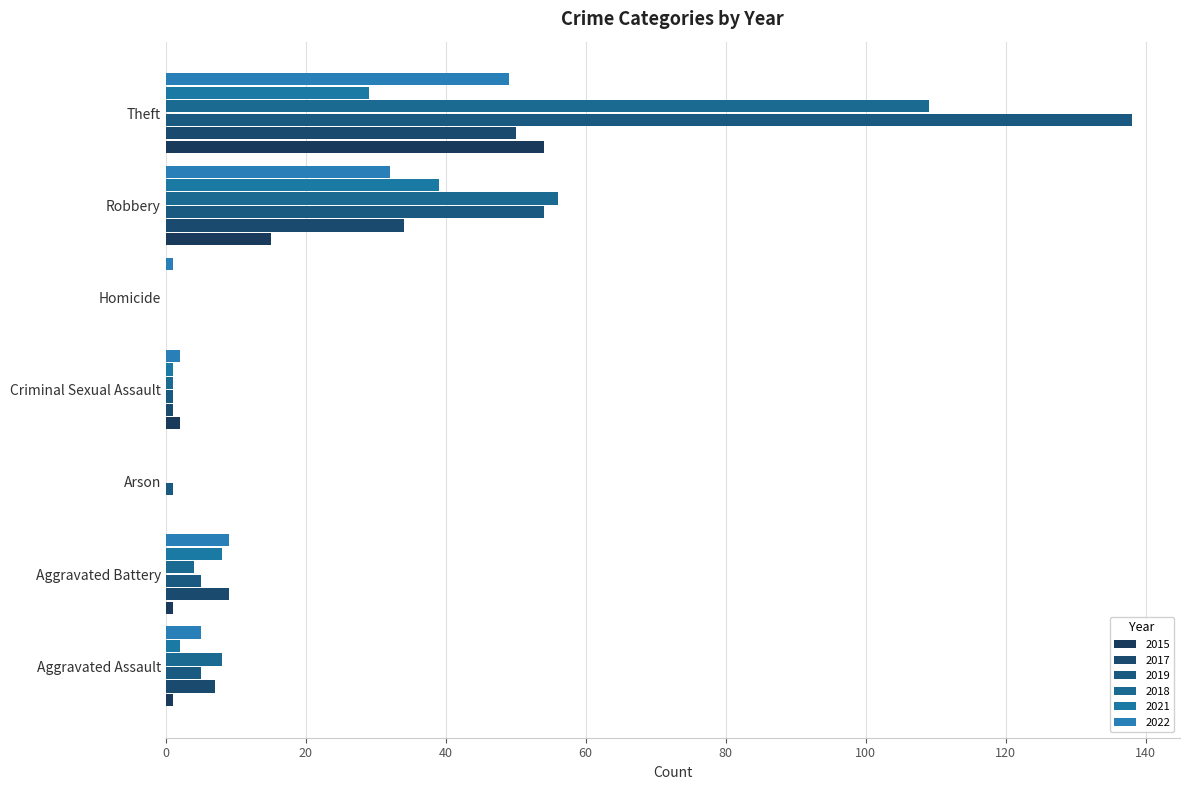

What is the maximum value for 2021?

39